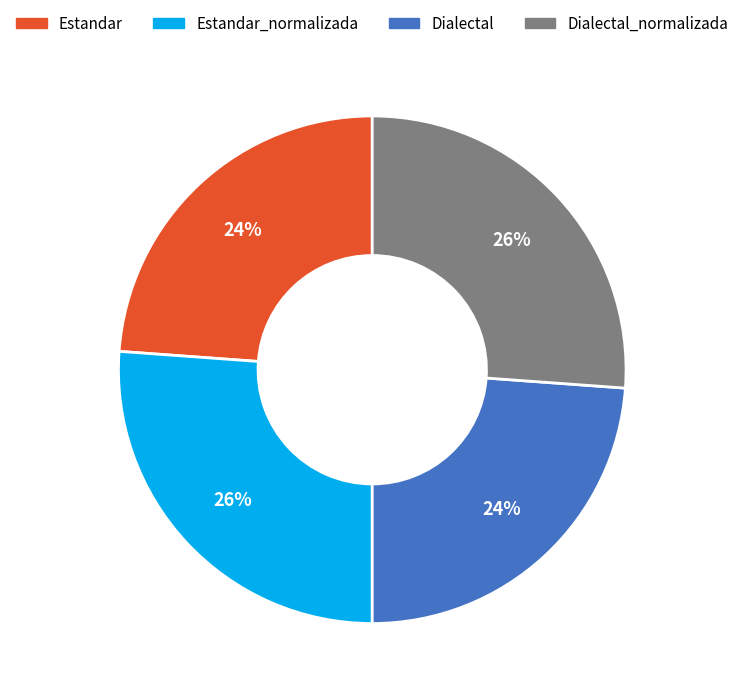

To the nearest percent, what is the difference between the largest and smallest slice percentages?

2%